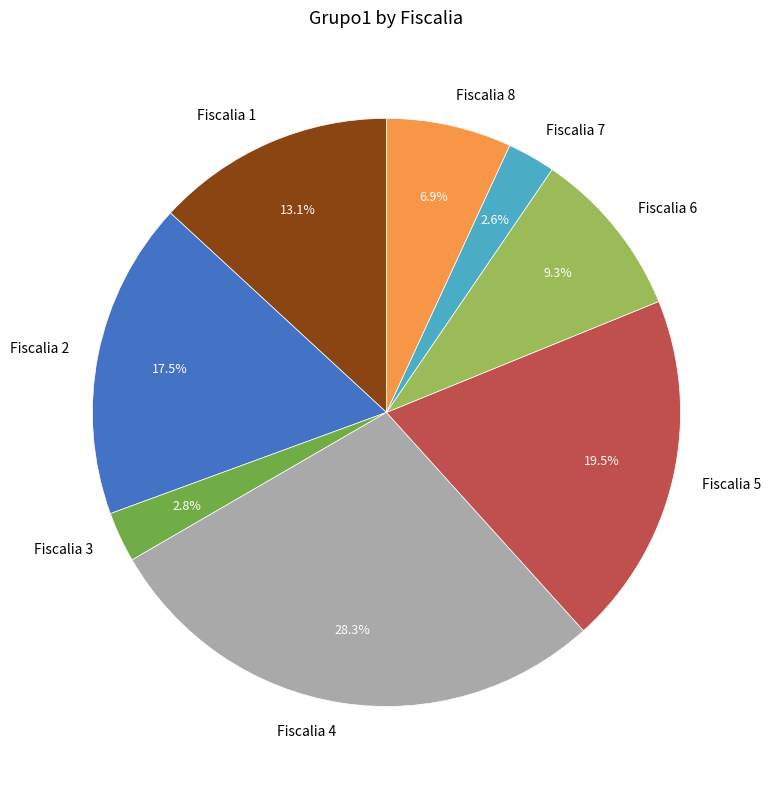

Is there any slice that represents more than half of the pie?

No